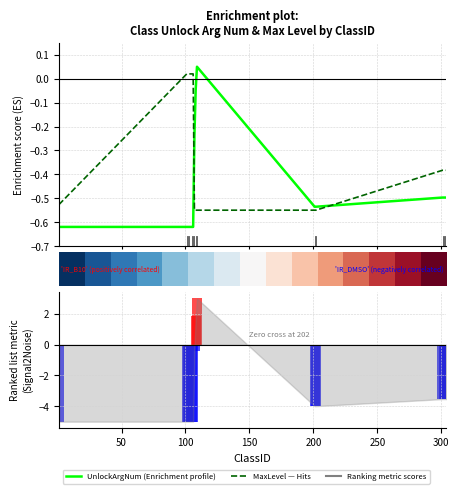

Are the bars grouped side by side (vs. stacked)?

Yes